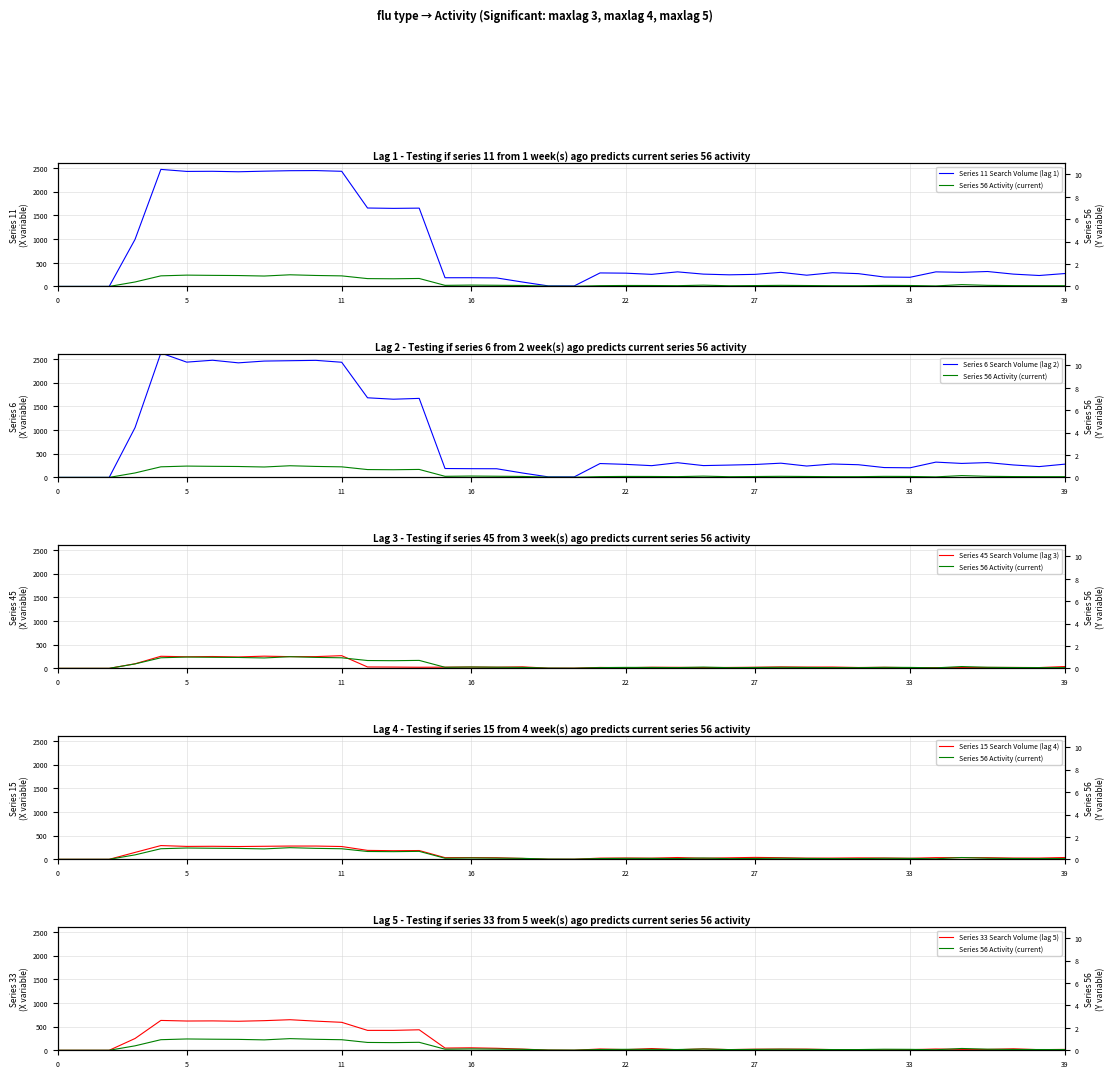

True or false: Series 11 Search Volume (lag 1) and Series 33 Search Volume (lag 5) cross at least once.

False